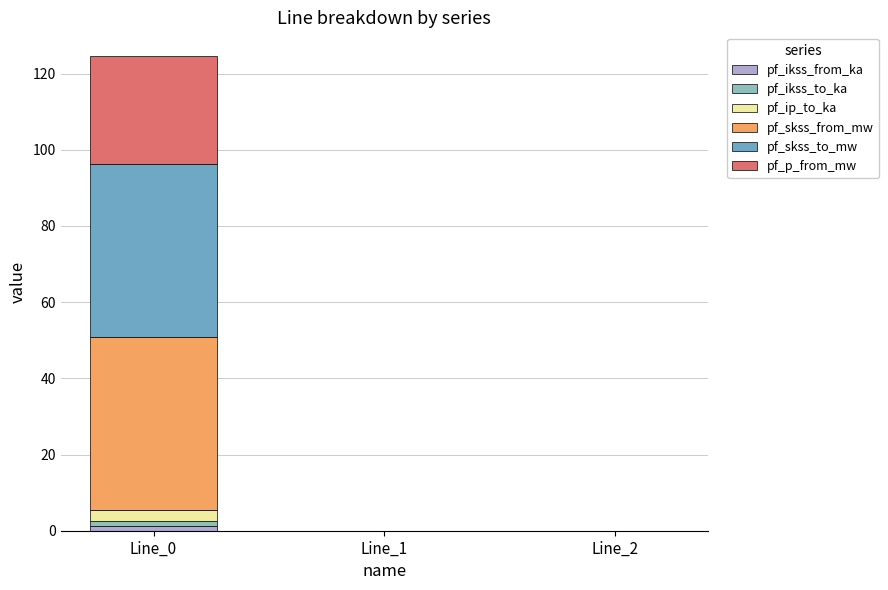

The value of pf_ikss_from_ka at Line_2 is 0.0. True or false?

True